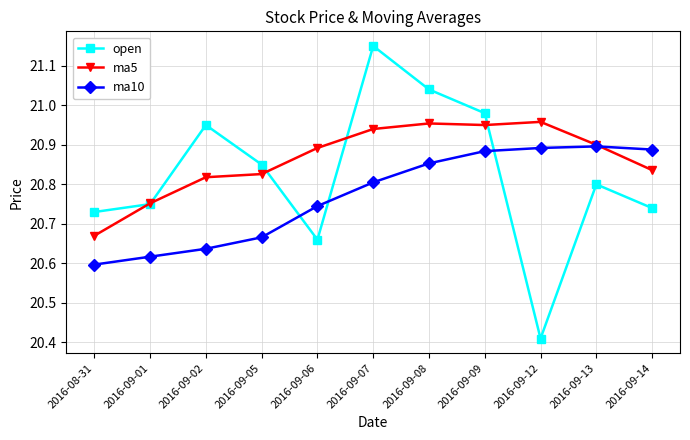

At which category does the chart reach its minimum across all series?

2016-09-12